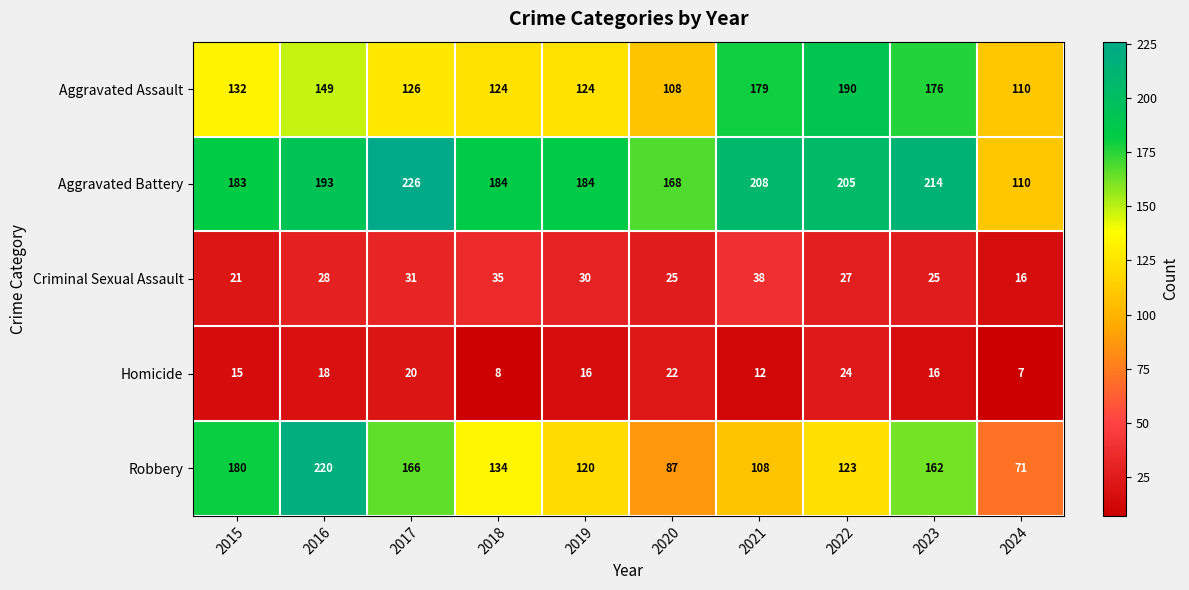

List the series in order of their peak value, highest first.

Aggravated Battery, Robbery, Aggravated Assault, Criminal Sexual Assault, Homicide